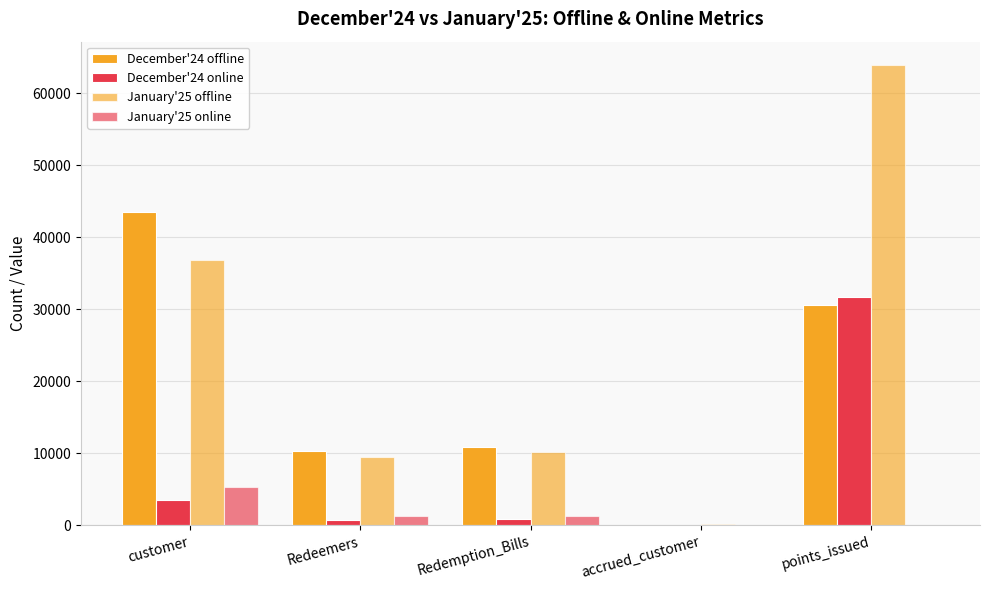

True or false: December'24 online has a value of 823 at Redemption_Bills.

True